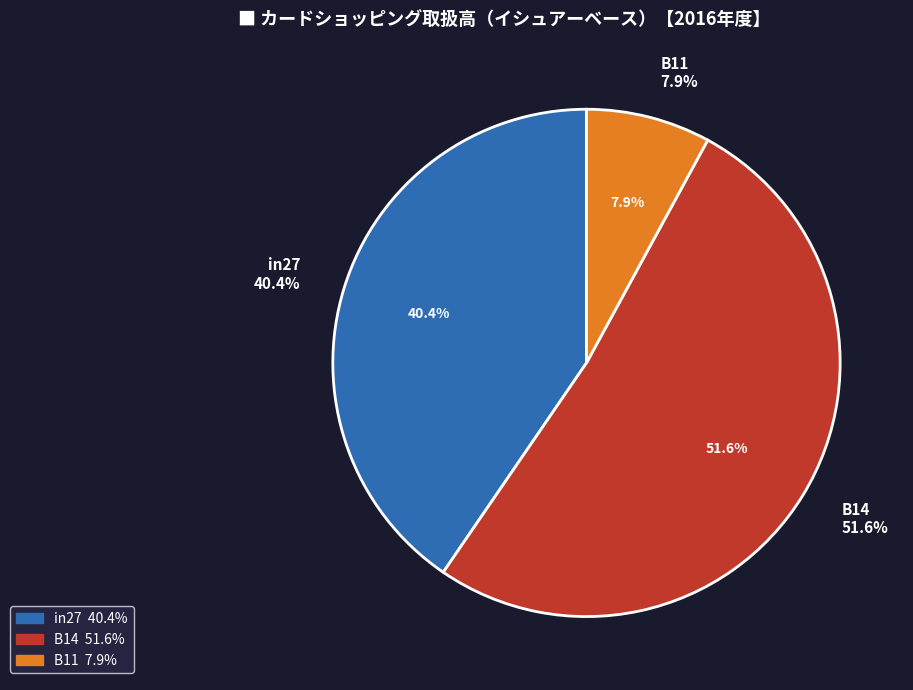

Which category has the smallest portion of the pie?

B11